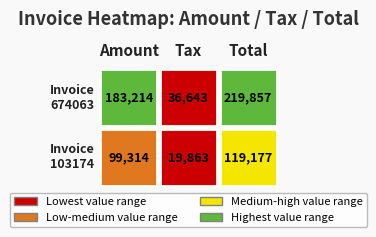

What is the greatest value displayed?

219857.0